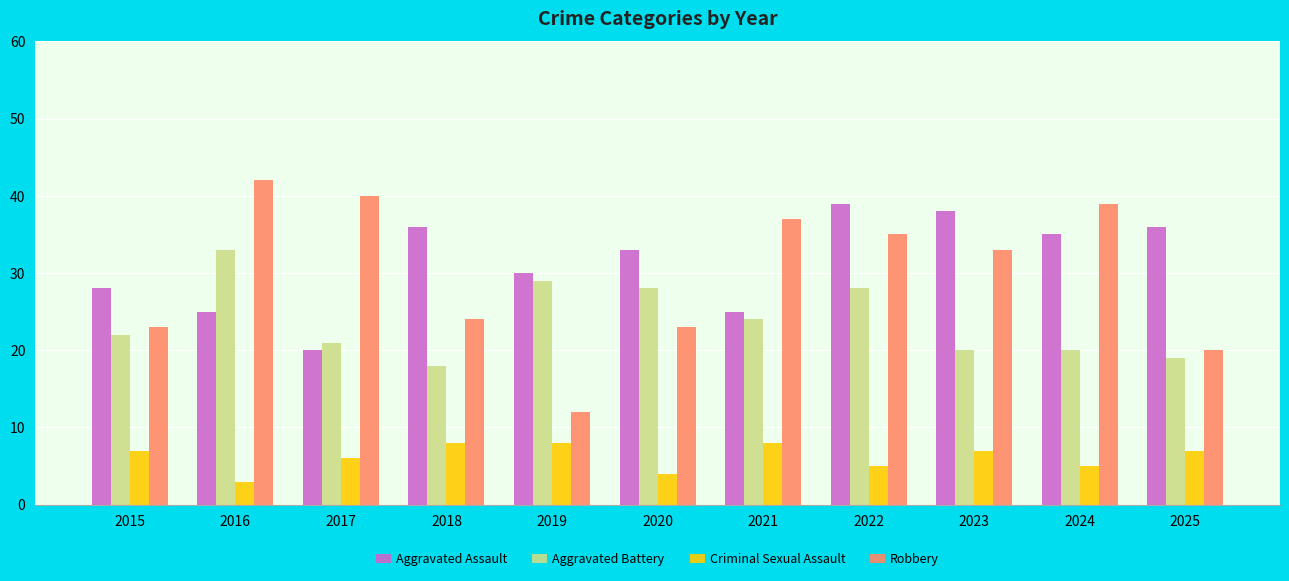

Count the Criminal Sexual Assault values in the range 5 to 8.

9